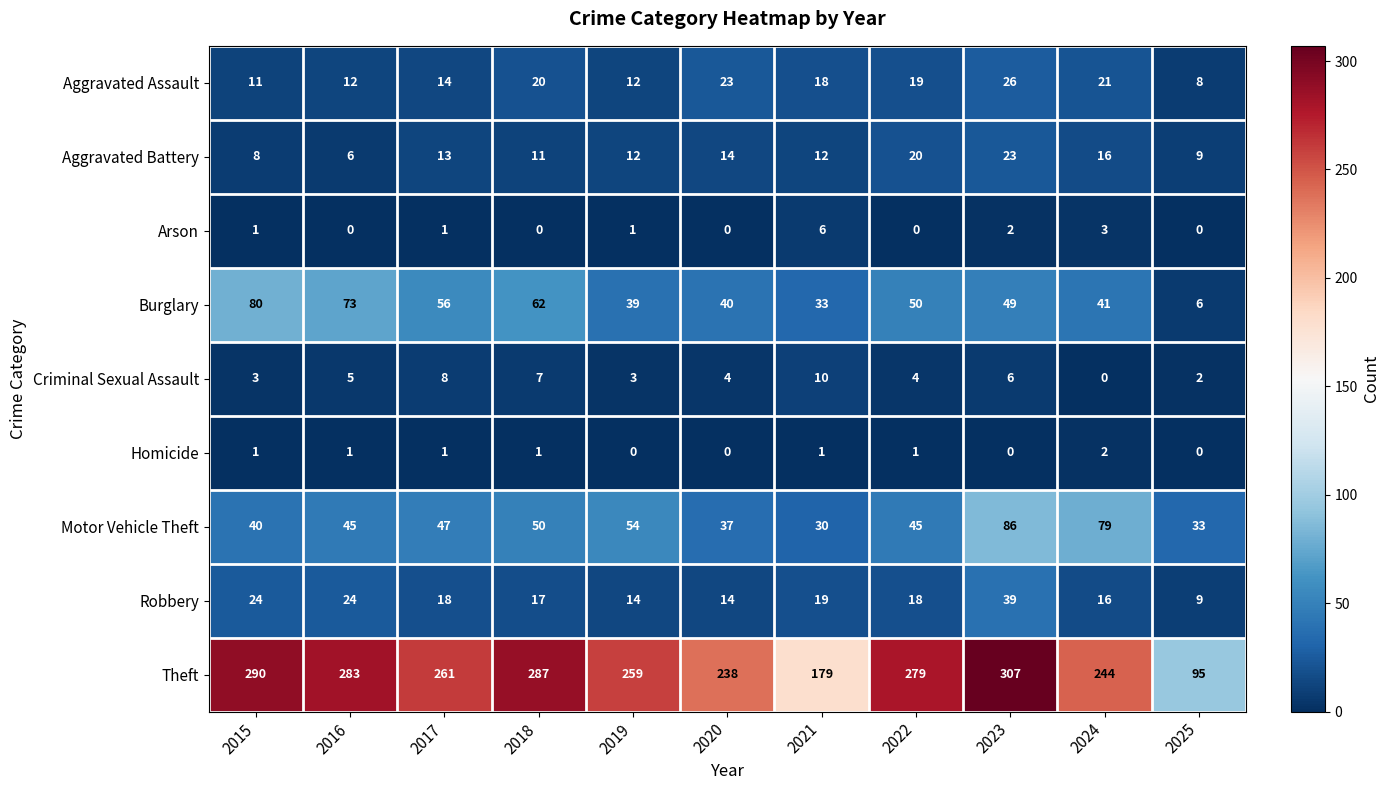

What is the average value of the Motor Vehicle Theft series?

50